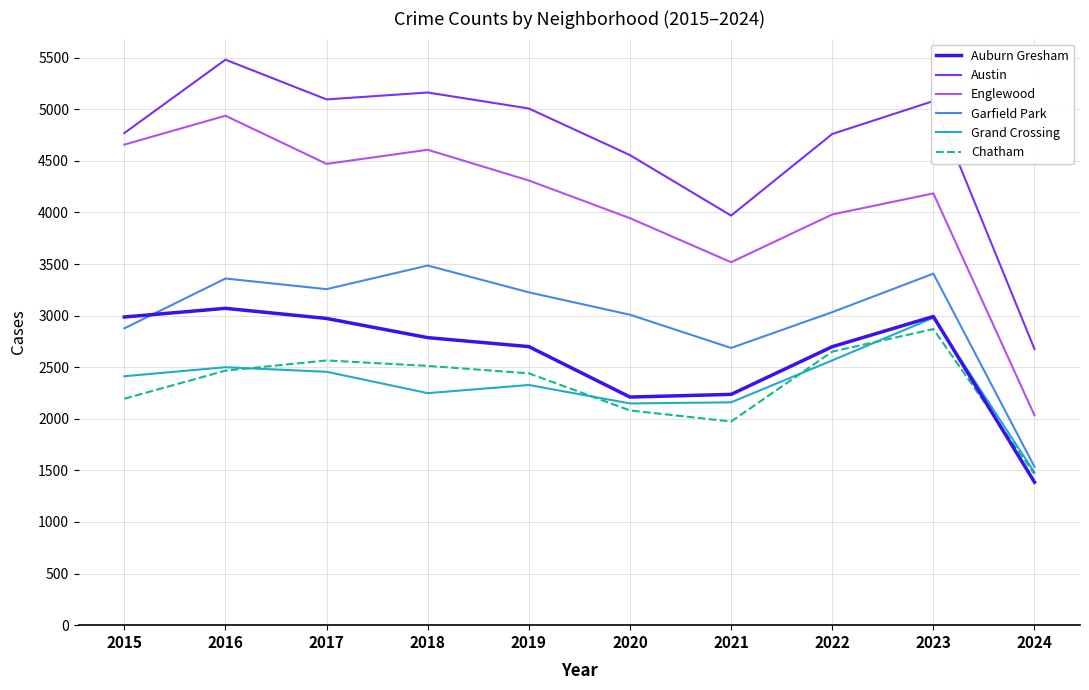

Which series has the largest total across all categories?

Austin